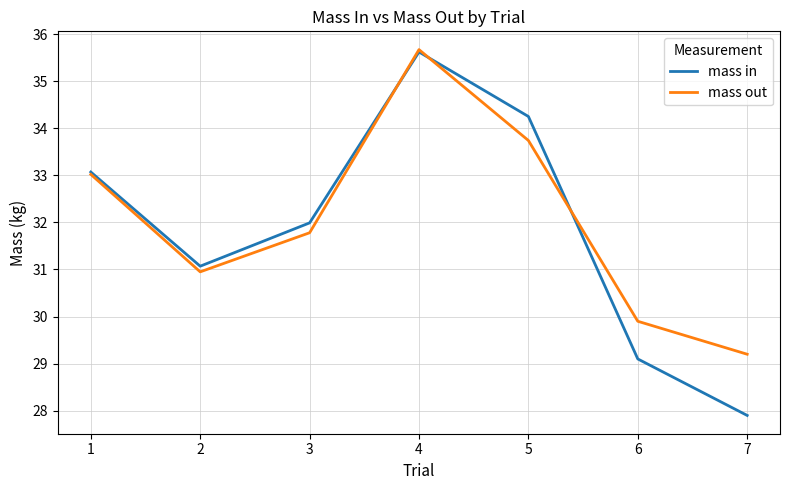

What is the minimum value shown in the chart?

27.9